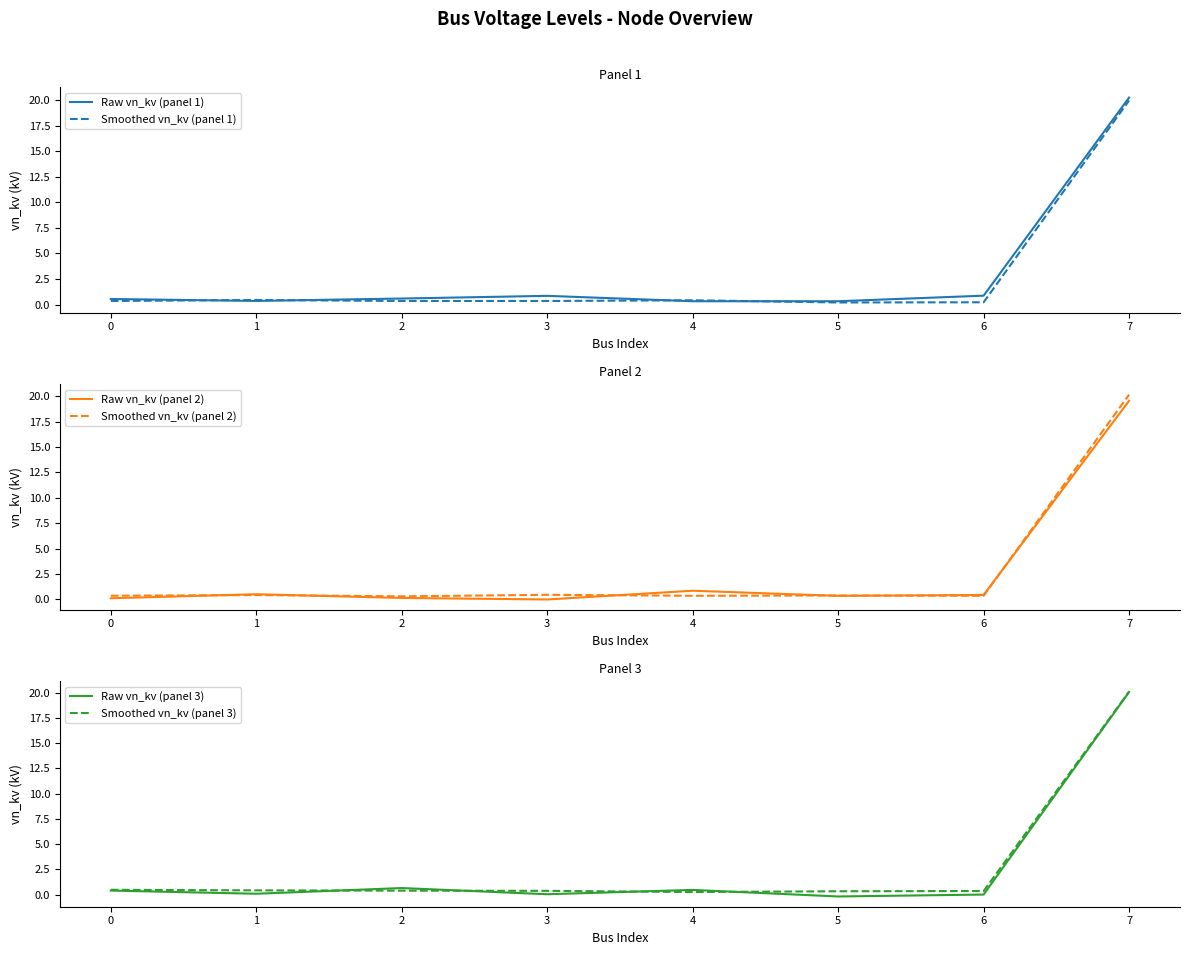

How many times do Smoothed vn_kv (panel 1) and Smoothed vn_kv (panel 2) cross each other?

3